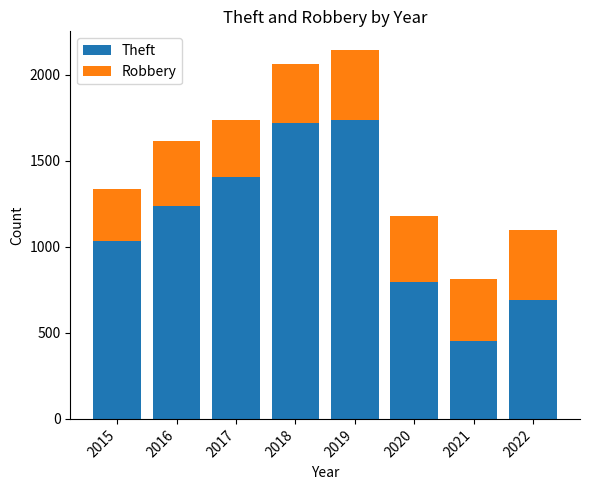

At which label does Theft reach its minimum?

2021